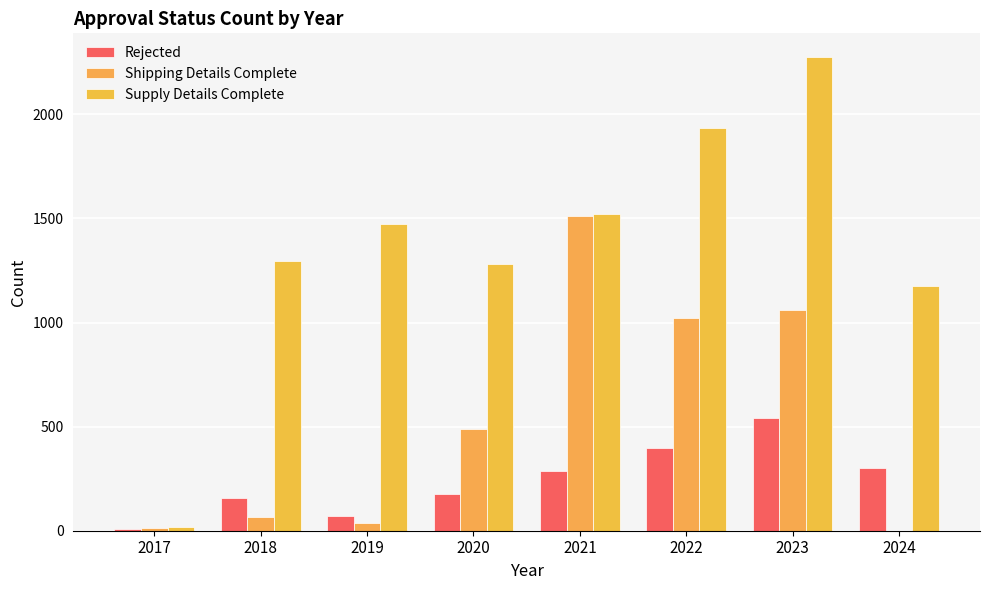

What is the maximum value for Supply Details Complete?

2275